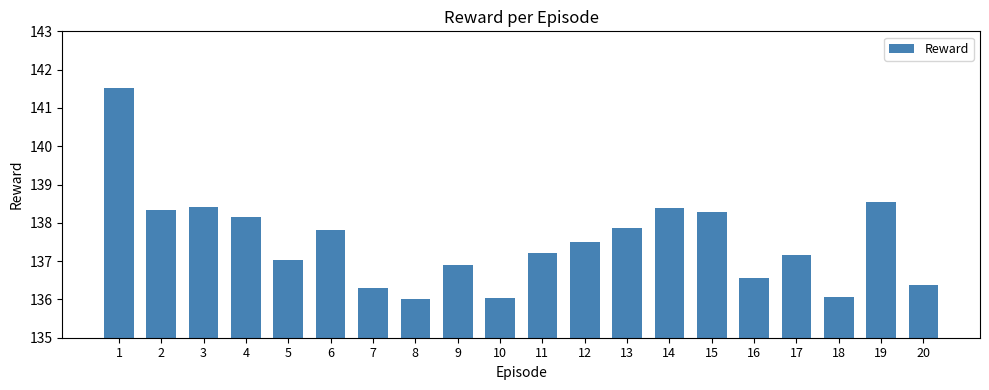

What is the difference between the second highest and minimum values?

2.5